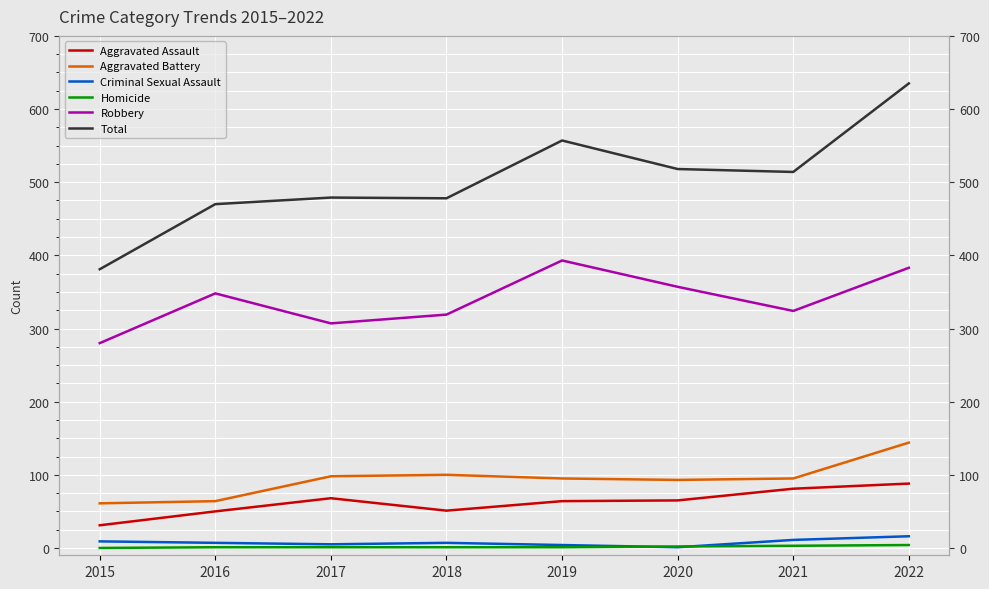

Reading left to right, what are all the values shown in this chart?

Aggravated Assault: 31	50	68	51	64	65	81	88
Aggravated Battery: 61	64	98	100	95	93	95	144
Criminal Sexual Assault: 9	7	5	7	4	1	11	16
Homicide: 0	1	1	1	1	2	3	4
Robbery: 280	348	307	319	393	357	324	383
Total: 381	470	479	478	557	518	514	635